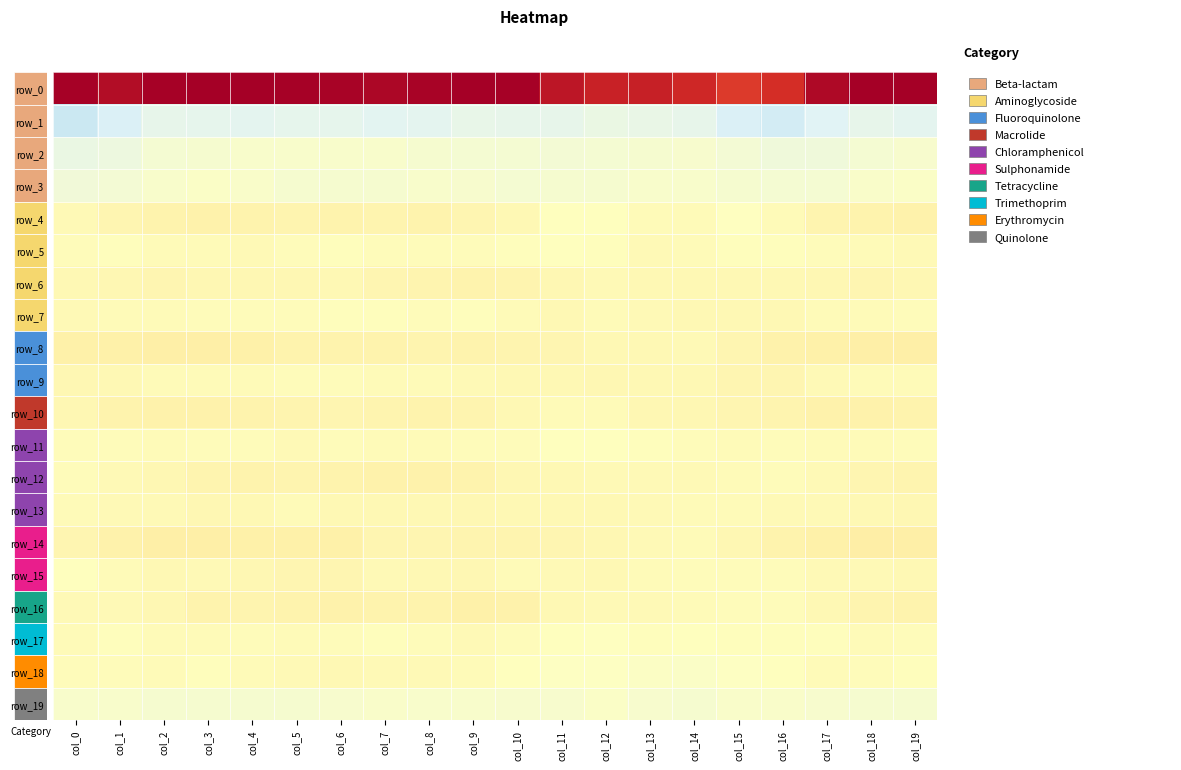

Which series has the largest total across all categories?

row_1